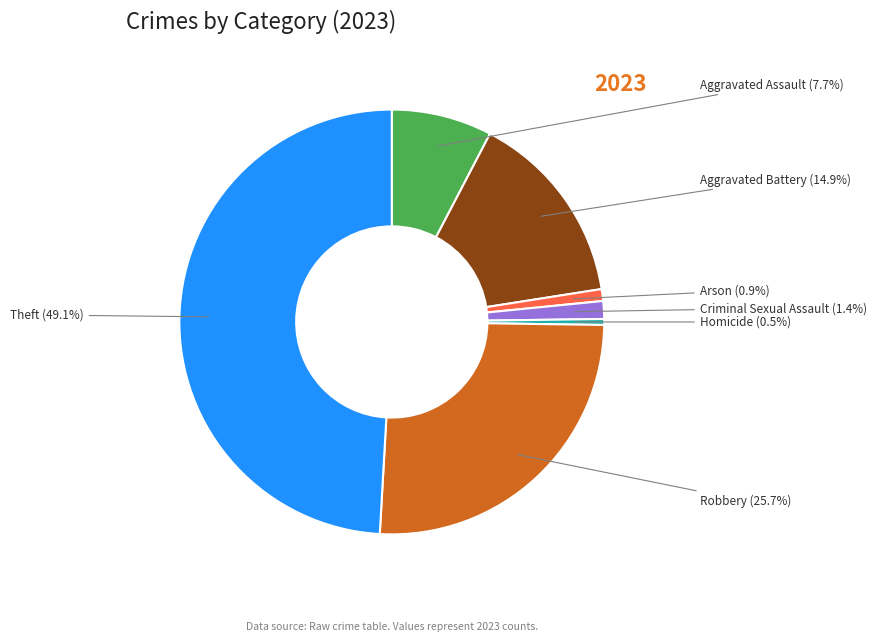

Approximately how many times larger is the value at Aggravated Battery compared to Arson?

16.5